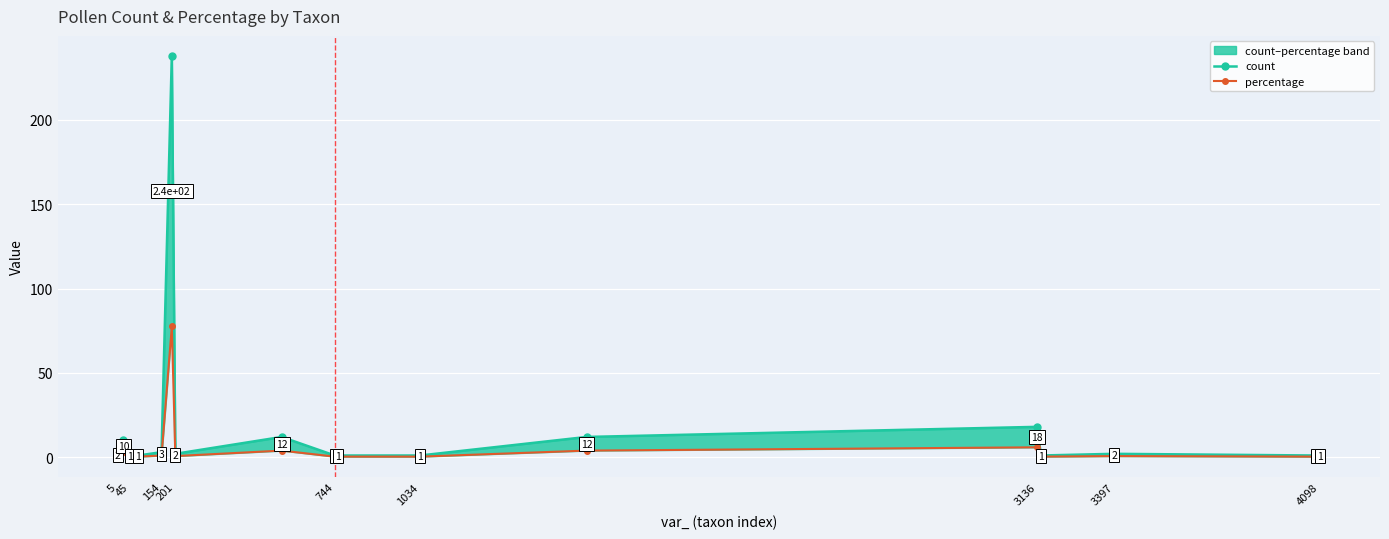

What is the difference between the percentage values at 154 and 744?

0.7